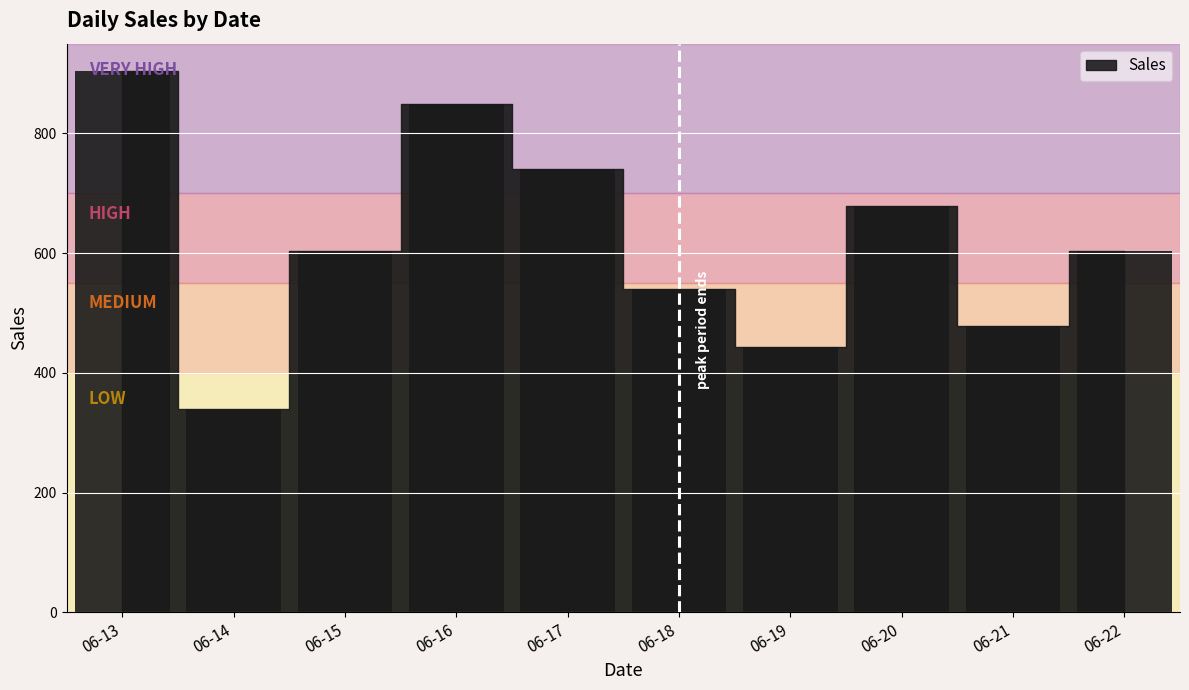

What is the approximate value at 06-21?

478